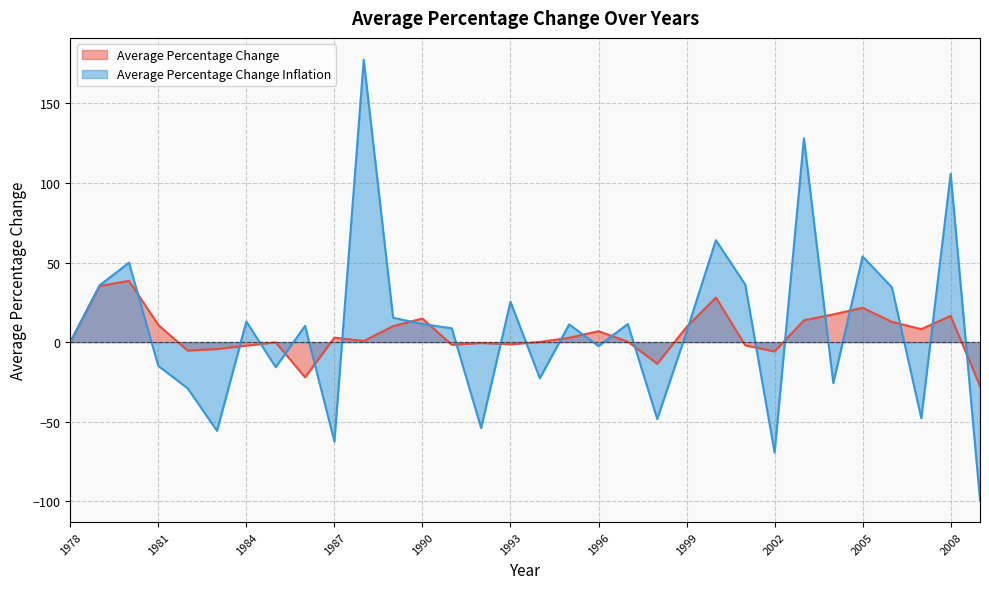

The Average Percentage Change series shows -17.2 at 2009. True or false?

False